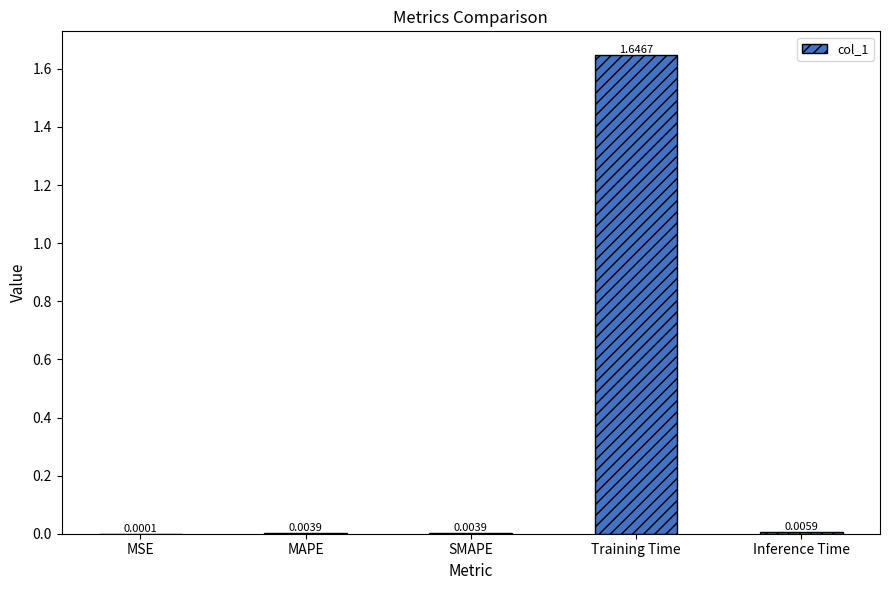

Which label corresponds to the largest value in the chart?

Training Time